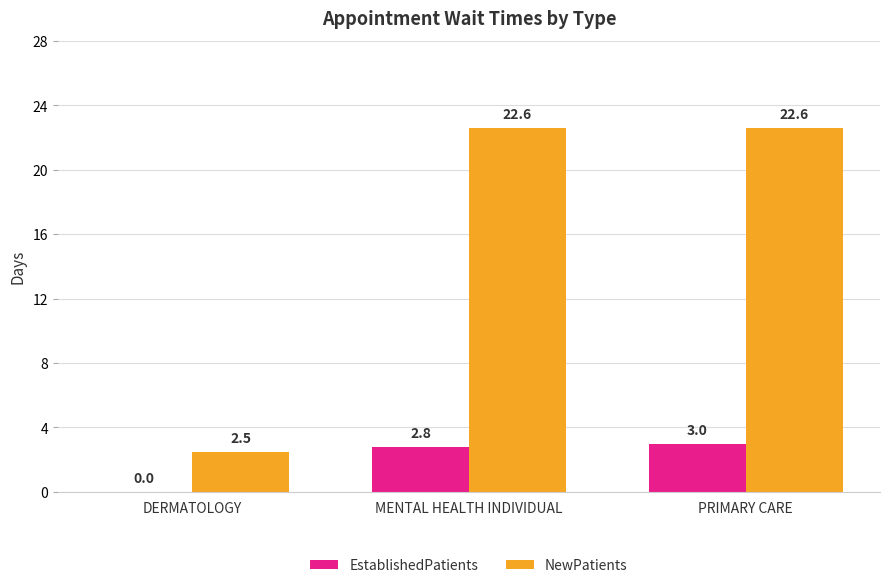

Reading left to right, list all the values displayed in this chart.

EstablishedPatients: DERMATOLOGY=0.0	MENTAL HEALTH INDIVIDUAL=2.8	PRIMARY CARE=3.0
NewPatients: DERMATOLOGY=2.5	MENTAL HEALTH INDIVIDUAL=22.6	PRIMARY CARE=22.6